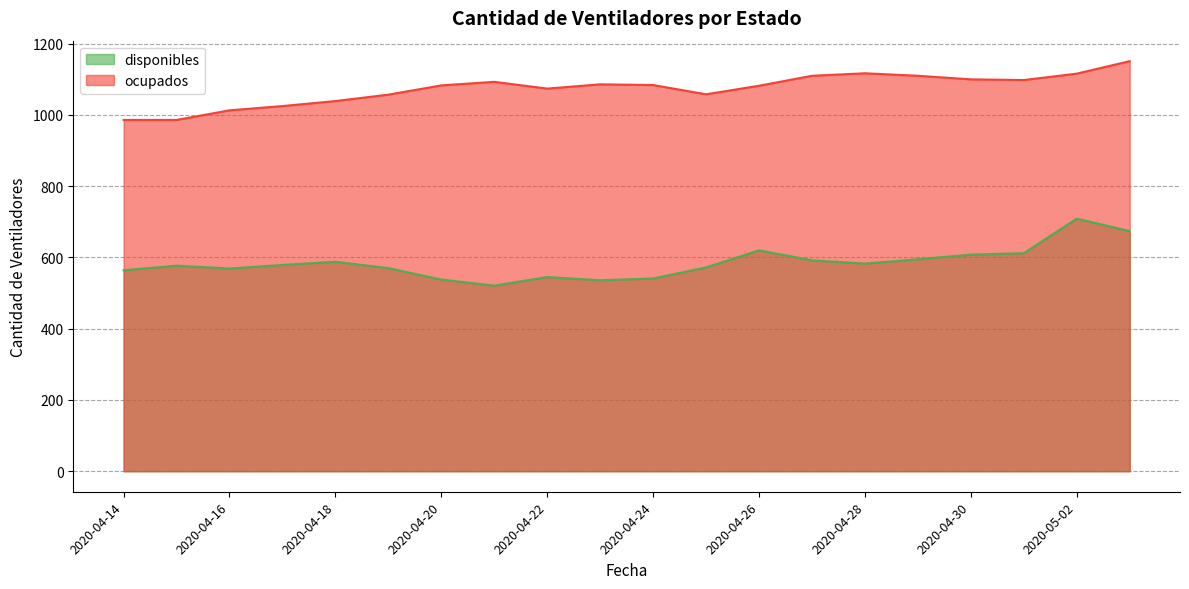

Where is disponibles nearest to the value 615?

2020-05-01